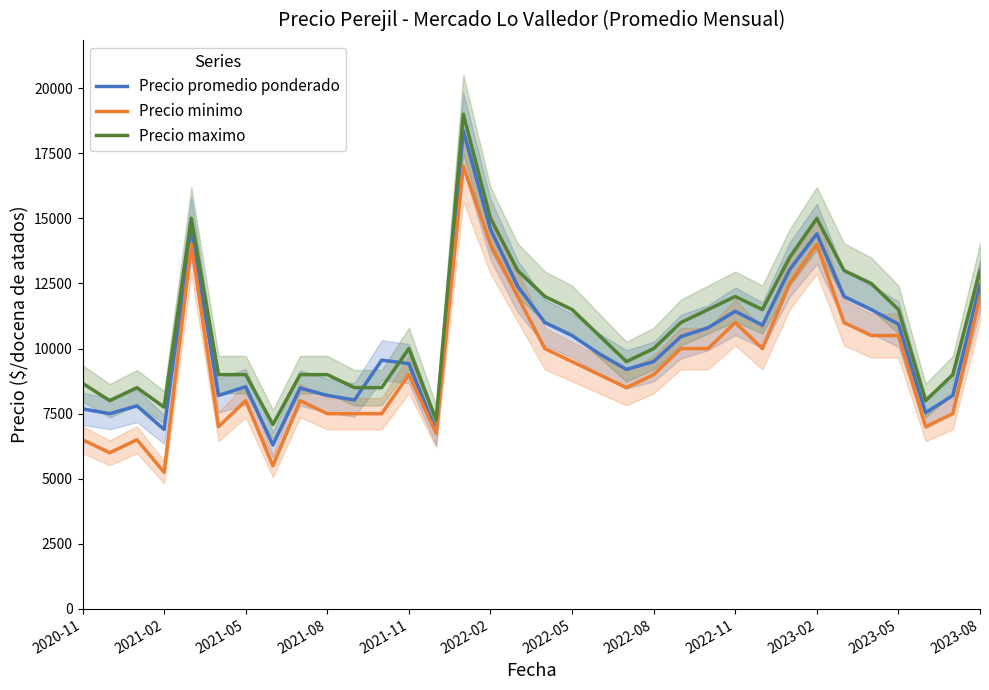

Is the value of Precio minimo at 2023-08 greater than the value of Precio maximo at 2020-11?

Yes